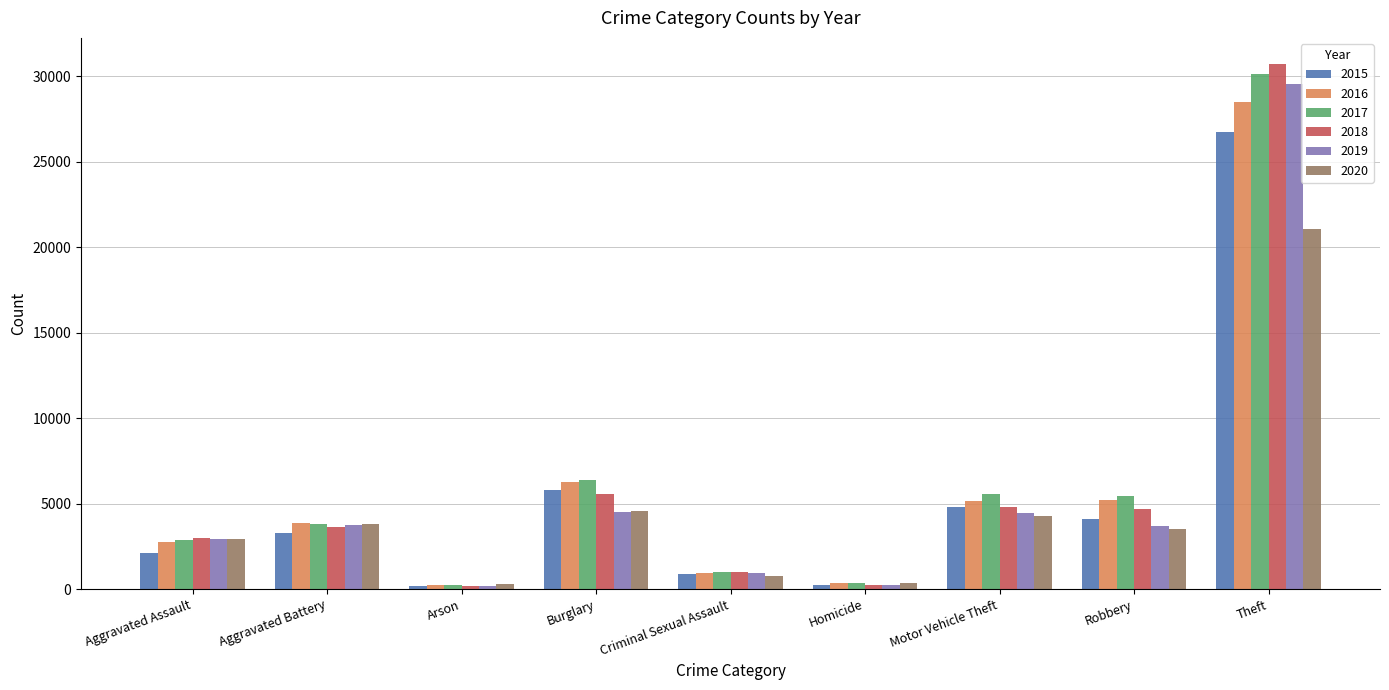

Is it true that 2016 equals 258 at Arson?

True